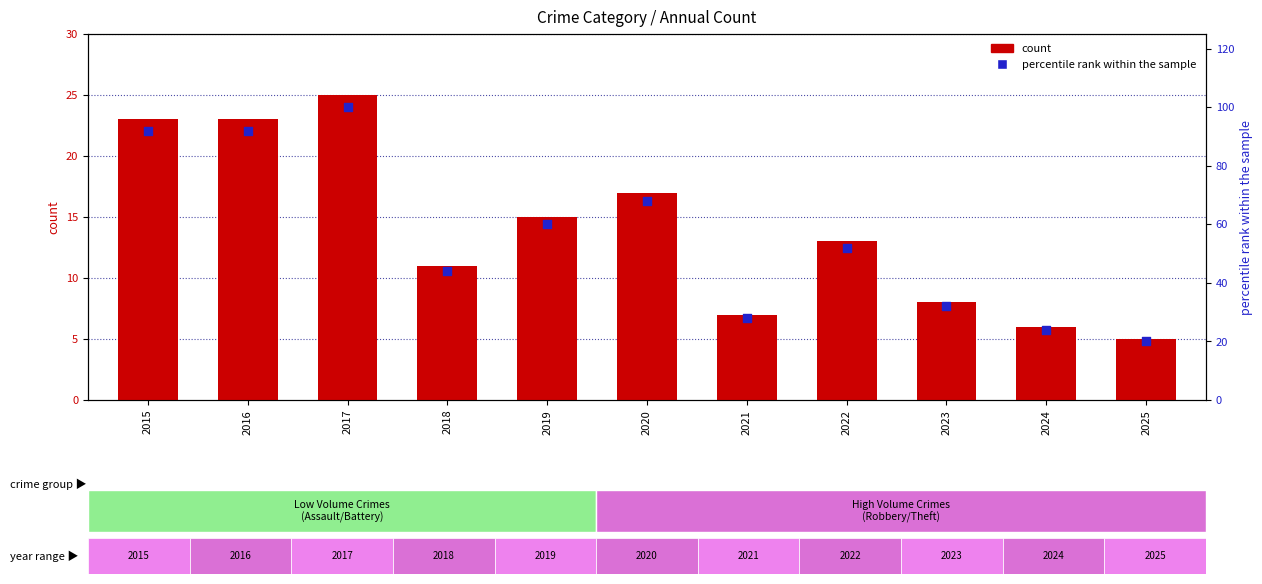

Is the value of Total at 2021 greater than the value of percentile rank within the sample at 2019?

No